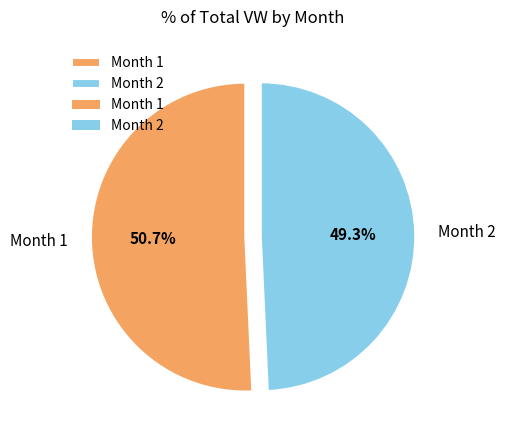

What portion of the pie excludes Month 2?

50.7%